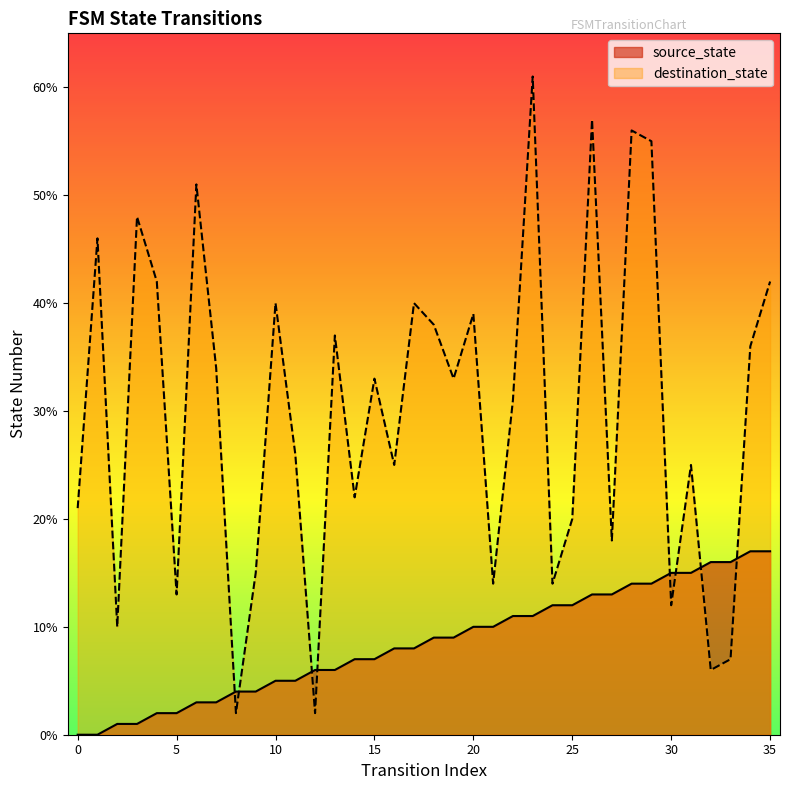

How many times do source_state and destination_state cross each other?

8